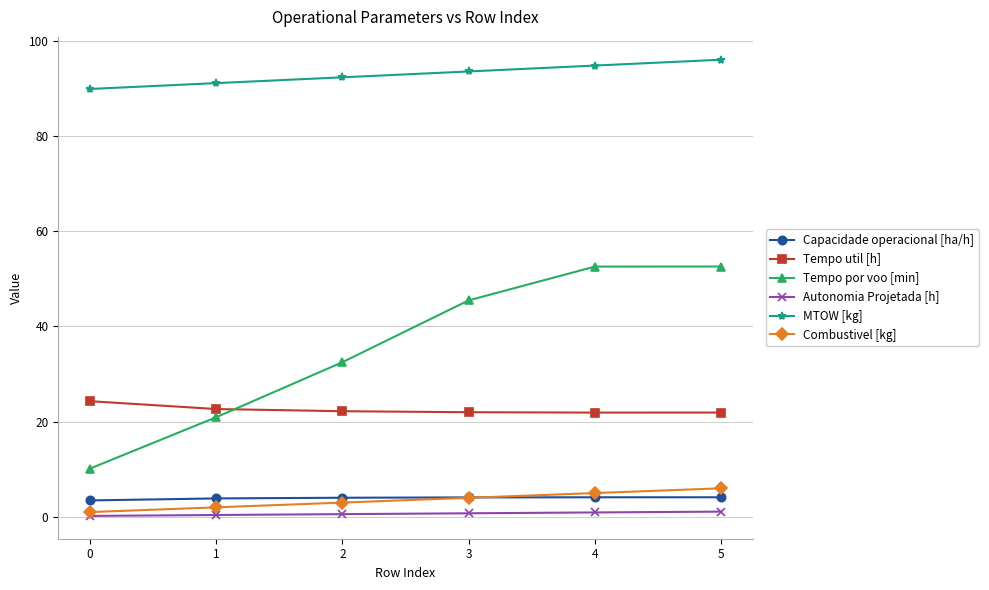

At how many categories does at least one series exceed 8?

6